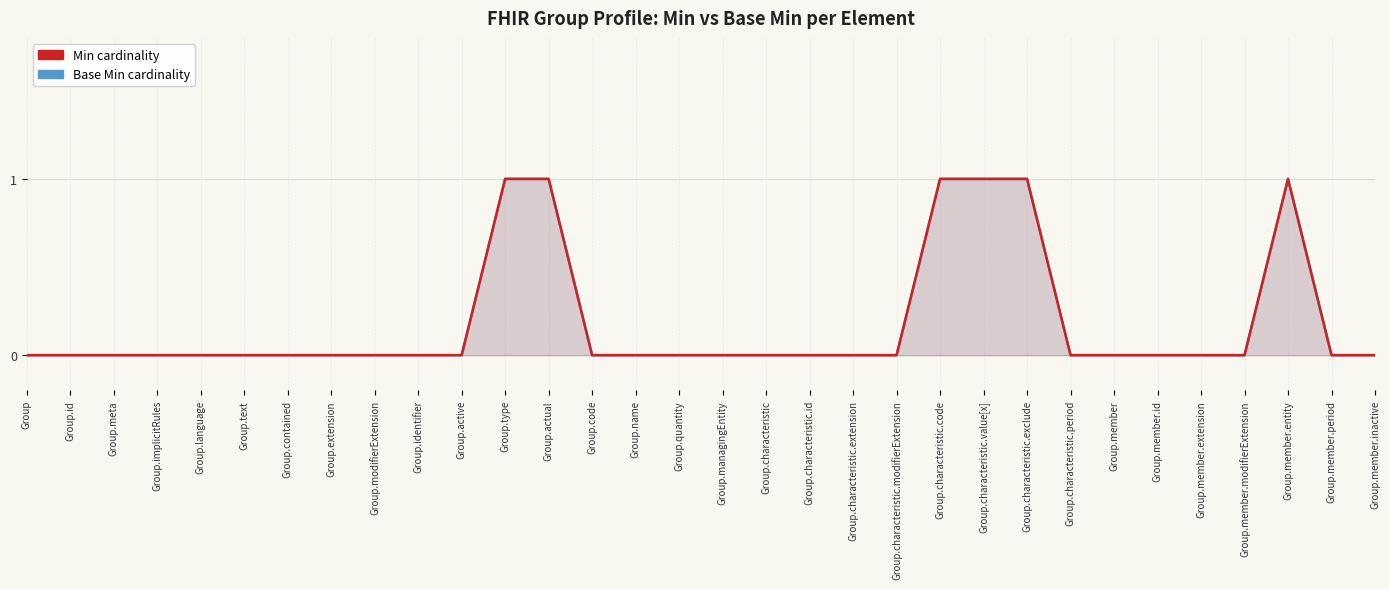

How many lines are shown in the chart?

2